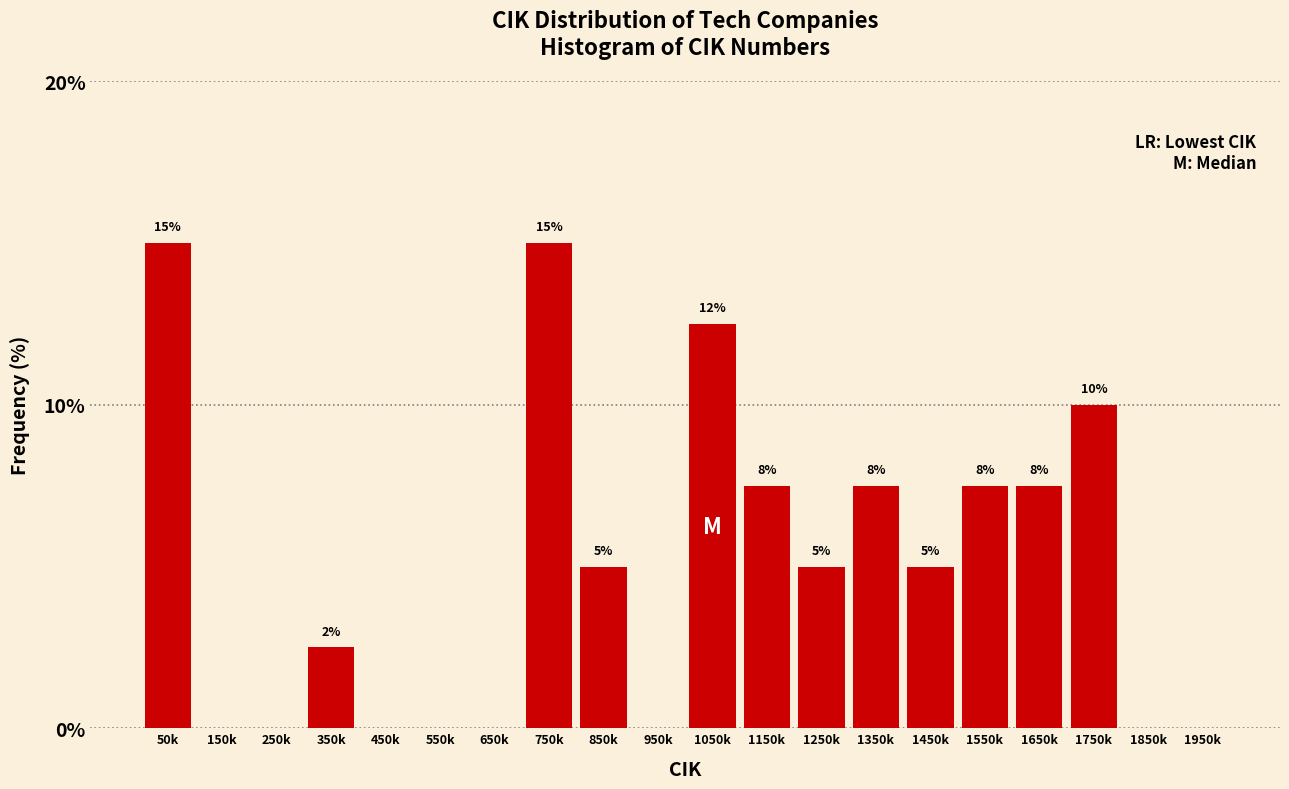

What is the maximum value shown in the chart?

15.0